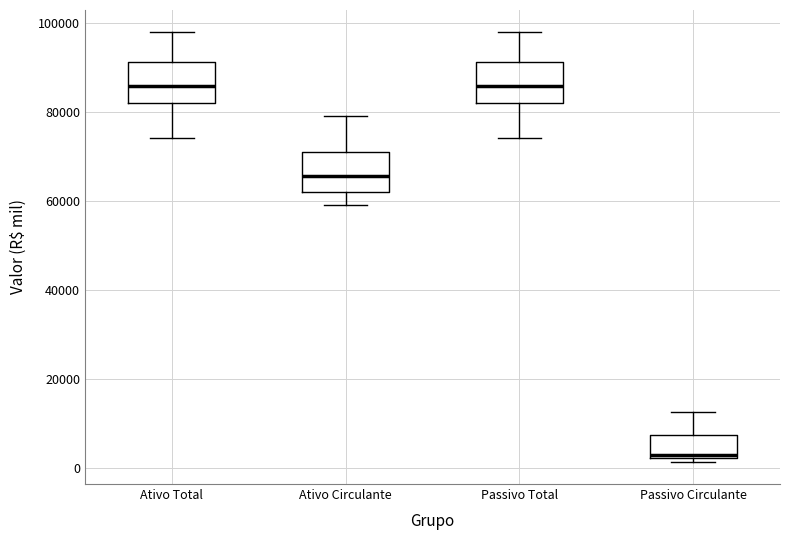

Which box has the lowest median line?

Passivo Circulante